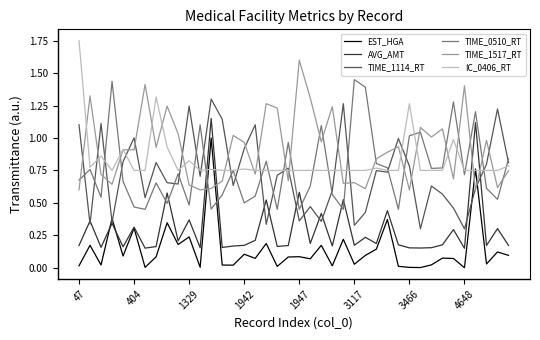

At how many categories does at least one series exceed 0?

40